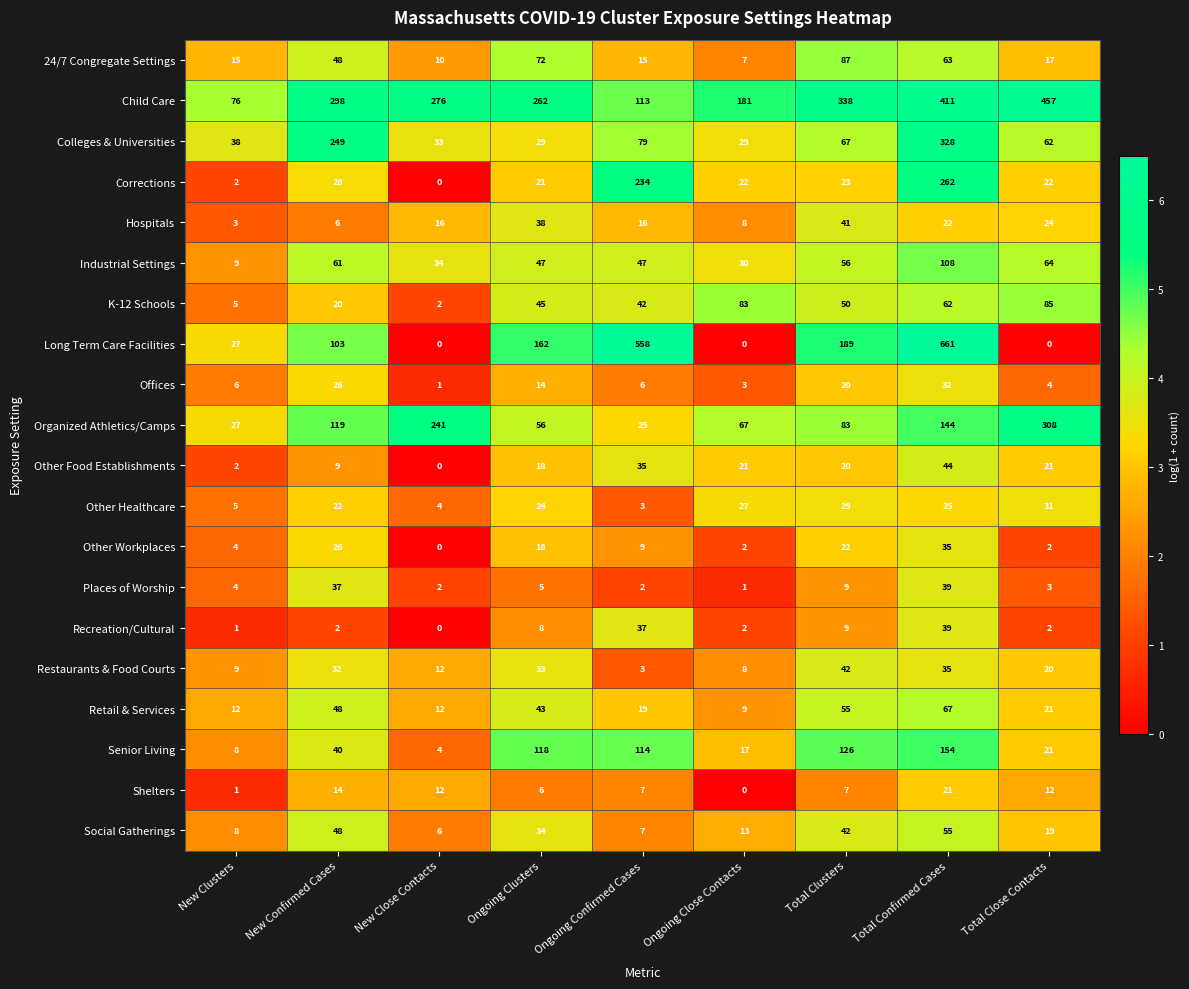

What is the sum of the Places of Worship values at Total Close Contacts and Total Clusters?

12